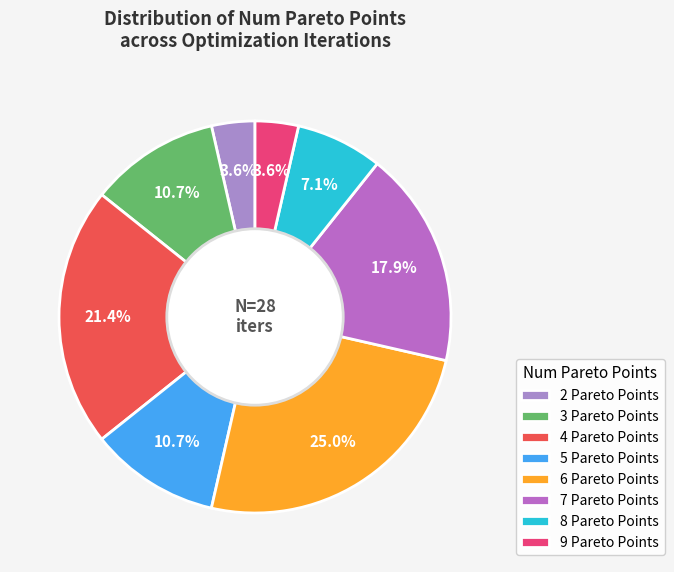

Is 6 Pareto Points the majority of the pie?

No